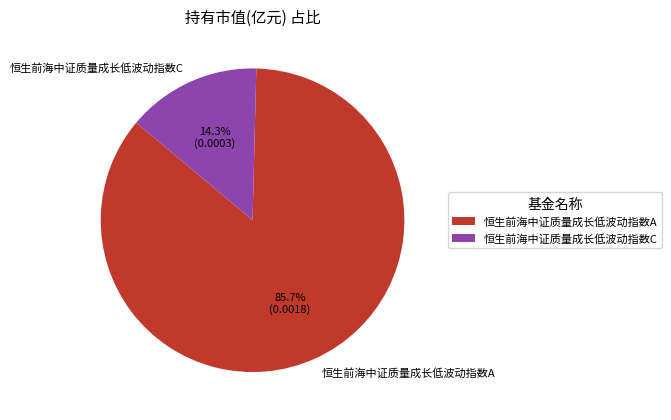

Is it true that 恒生前海中证质量成长低波动指数A is 79% of the pie?

False